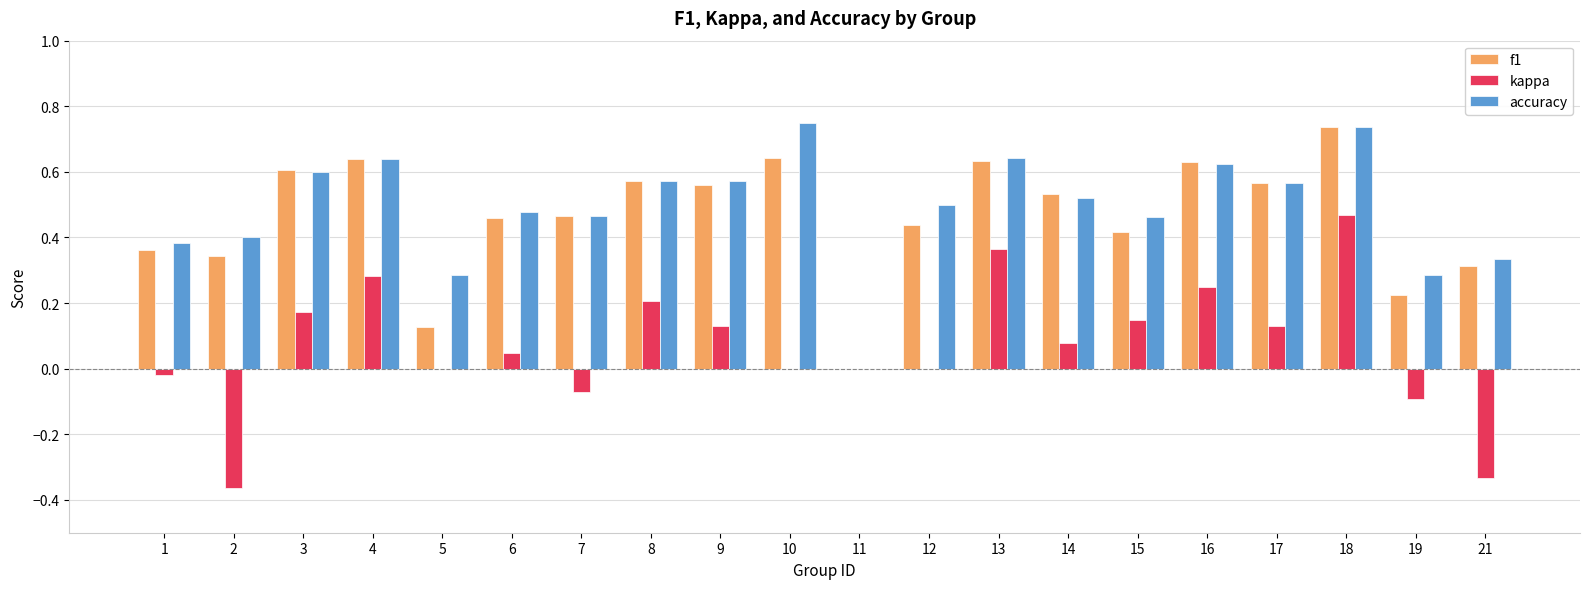

Which series has the largest range (max minus min)?

kappa